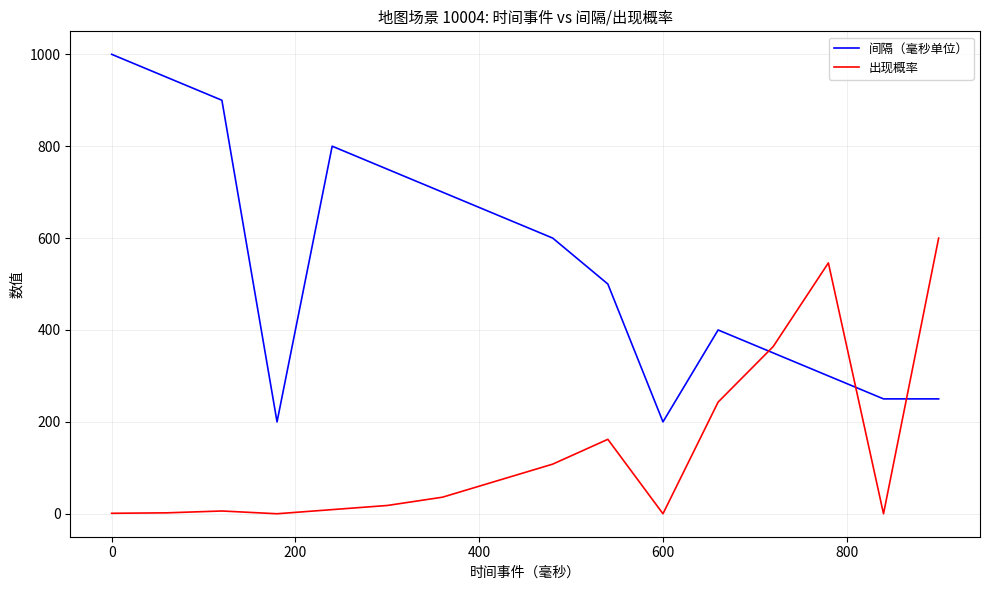

Which series has the largest total across all categories?

间隔（毫秒单位）